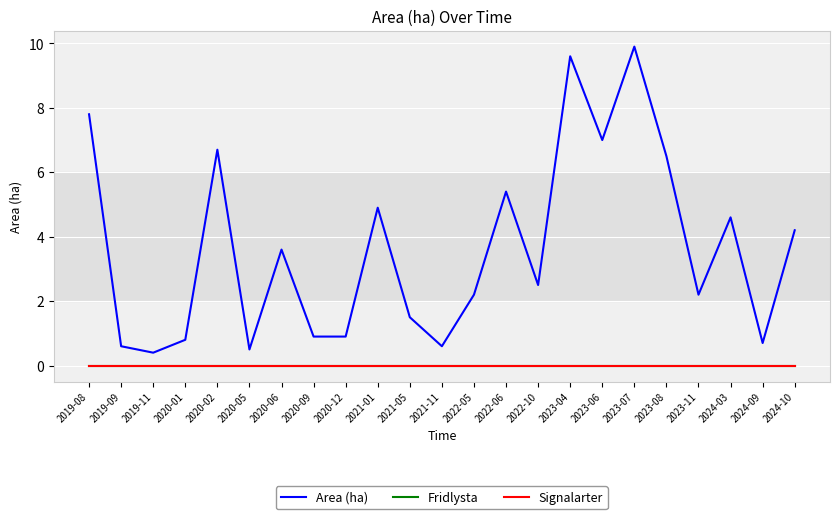

How many lines are shown in the chart?

3